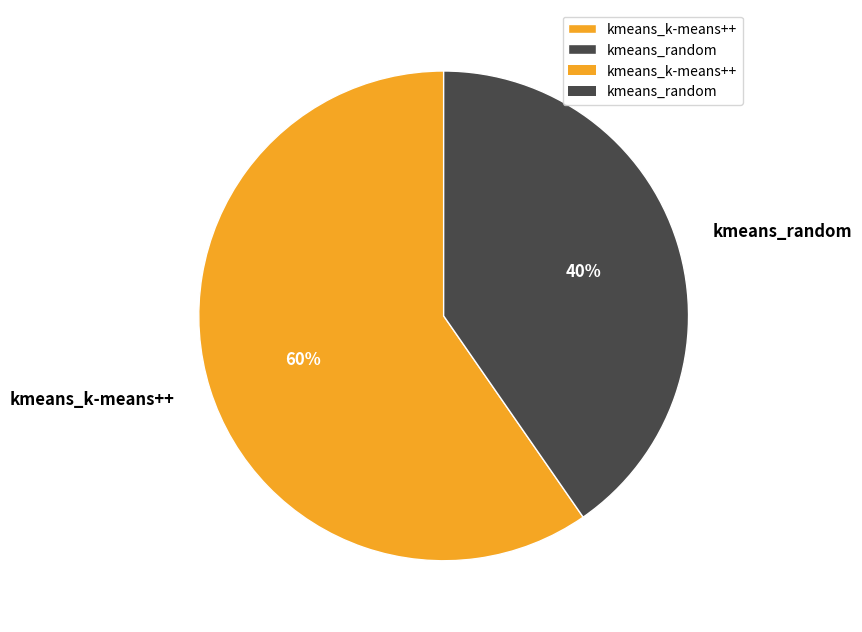

What is the majority slice?

kmeans_k-means++